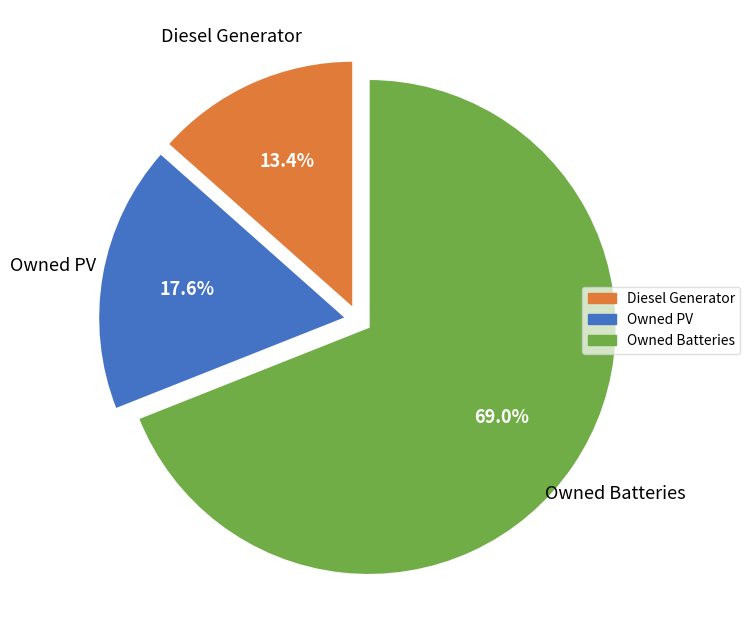

To the nearest percent, what is the average slice percentage?

33%